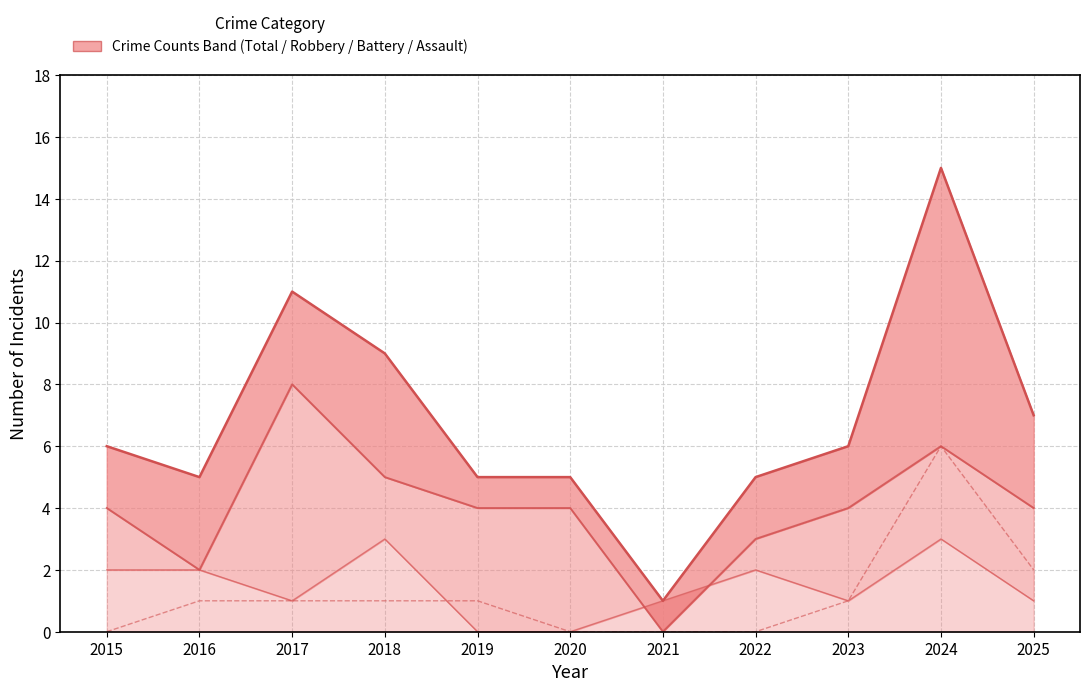

At which label does Robbery reach its peak?

2017